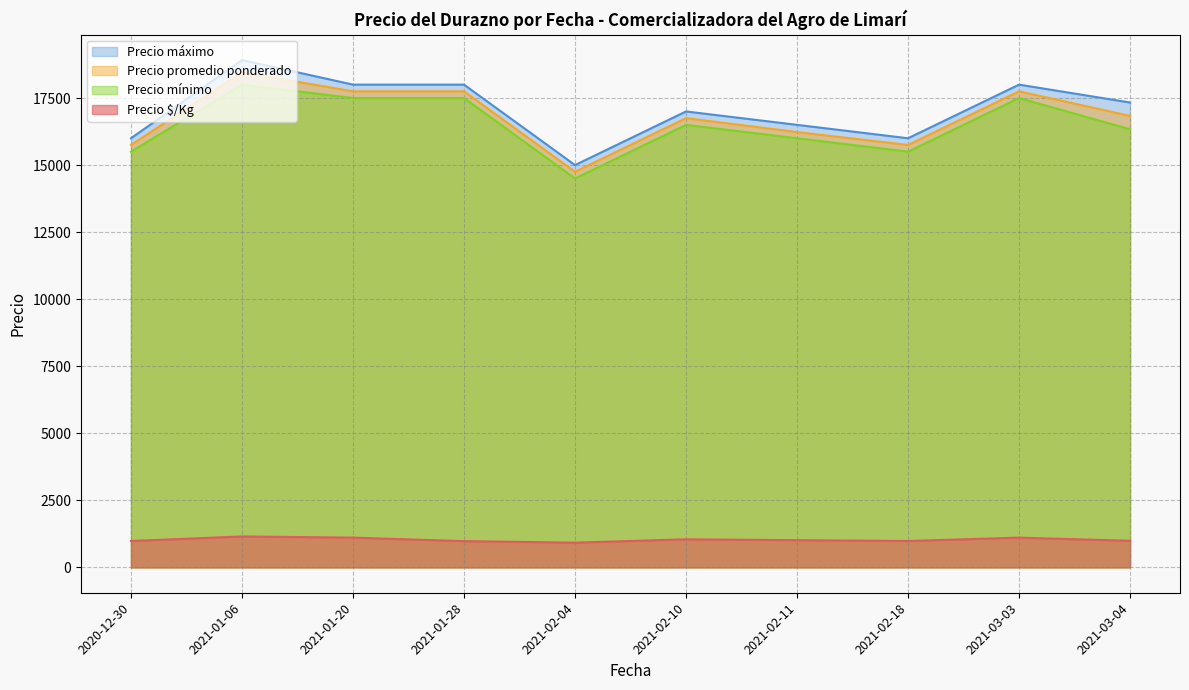

True or false: Precio promedio ponderado and Precio mínimo intersect in this chart.

False